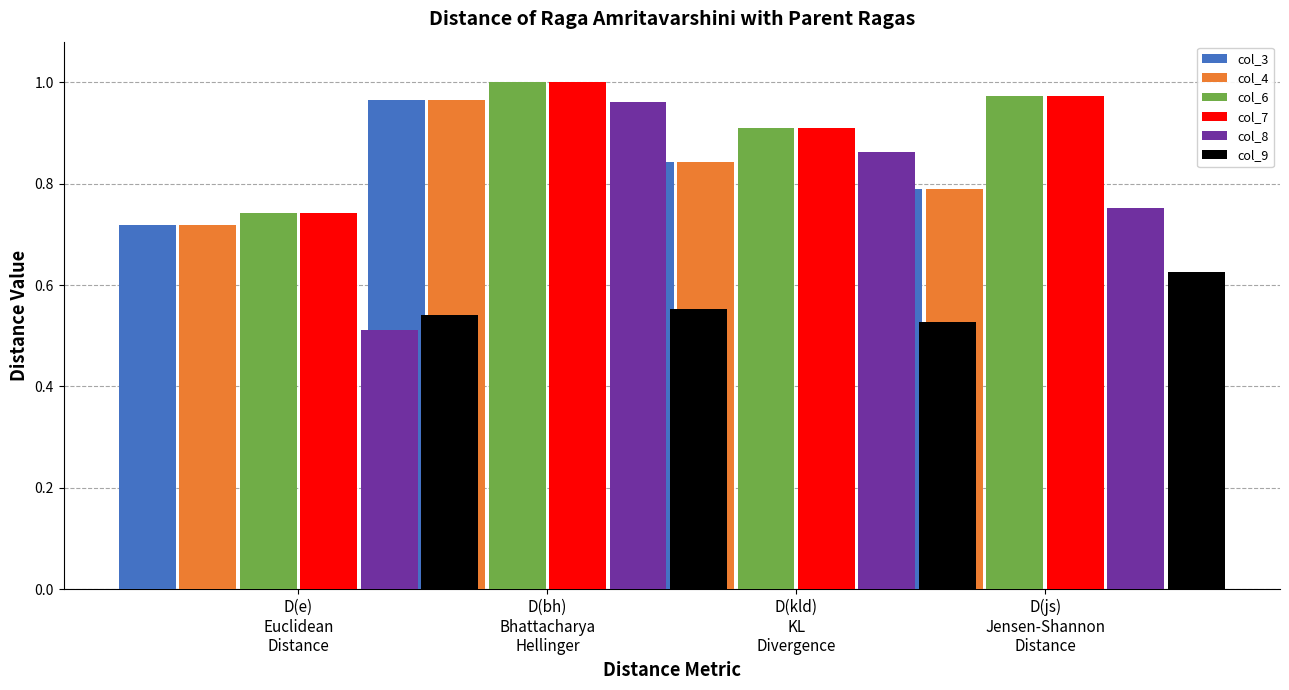

What is the label of the 2nd bar from the left?

D(bh)
Bhattacharya
Hellinger